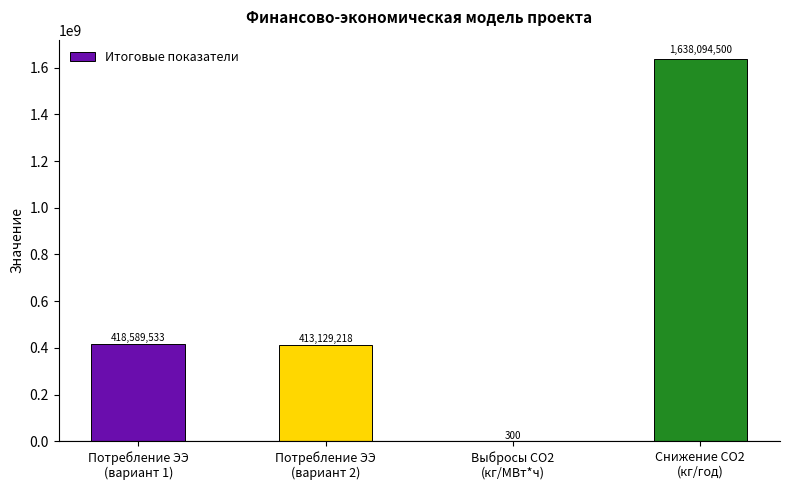

Reading right to left, list all the values displayed in this chart.

1638094500	300	413129218	418589533